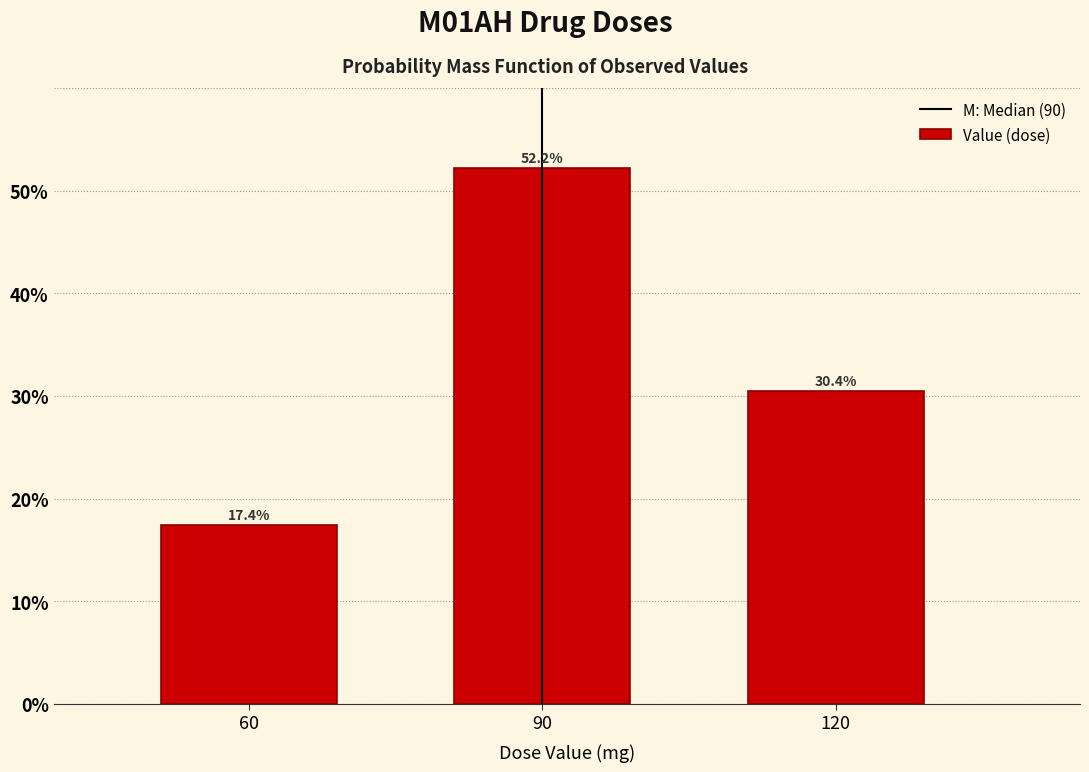

Reading left to right, list every bar in this chart as the range it spans on the x-axis followed by its height.

45 to 75: 17.4
75 to 105: 52.2
105 to 135: 30.4